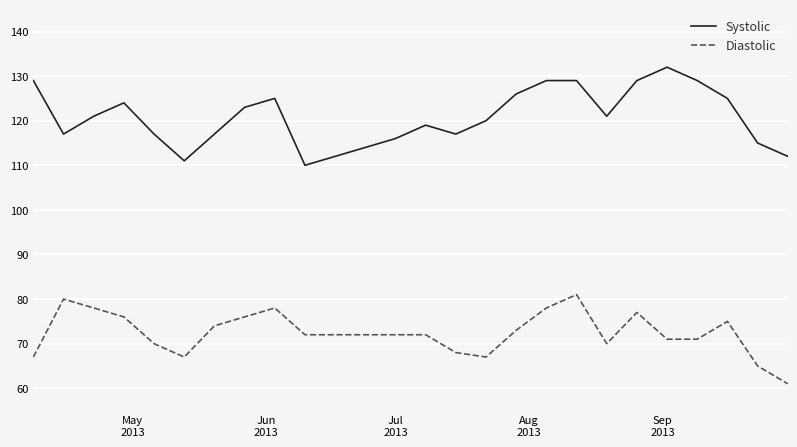

True or false: Systolic and Diastolic intersect in this chart.

False